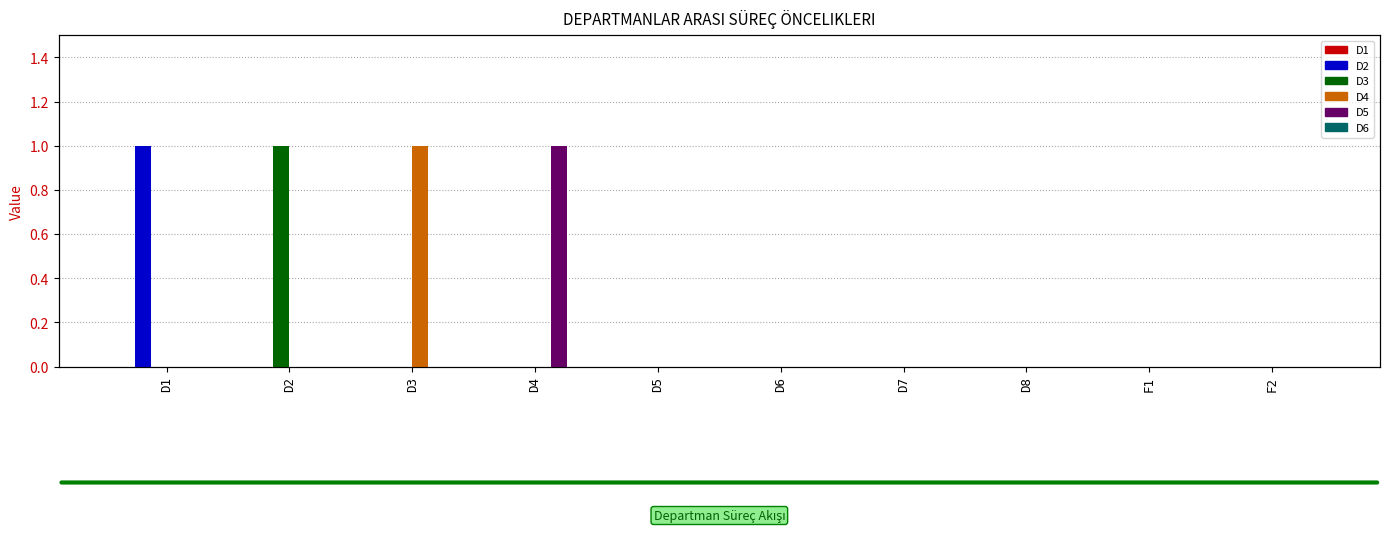

Which category has the lowest value across all series?

D1